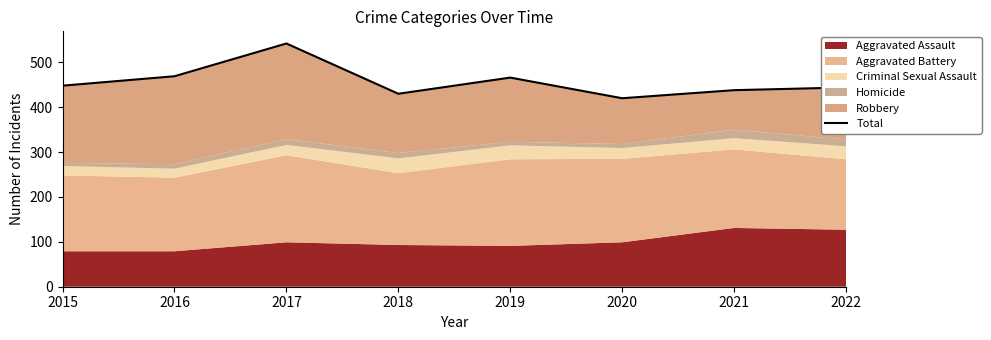

What is the value of the 4th point from the left?

430